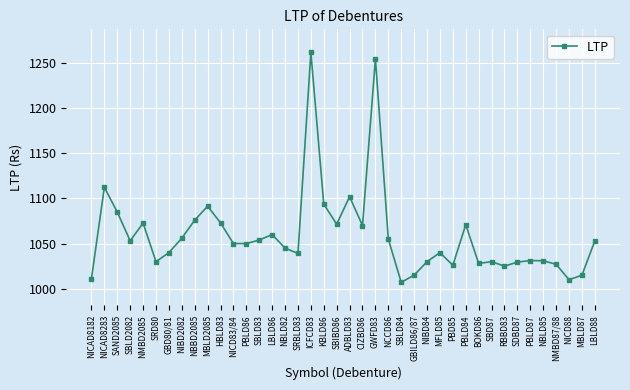

What is the maximum value shown in the chart?

1261.9